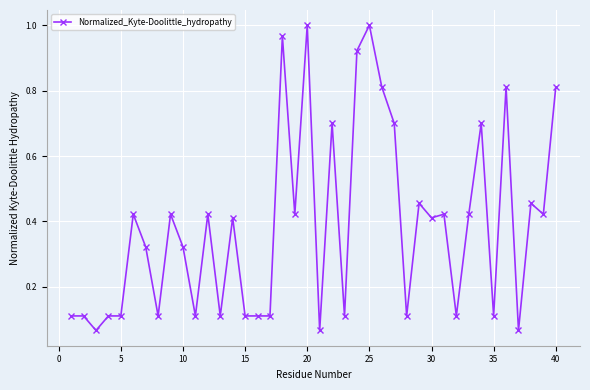

True or false: there are more than 1 points higher than both neighbors.

True